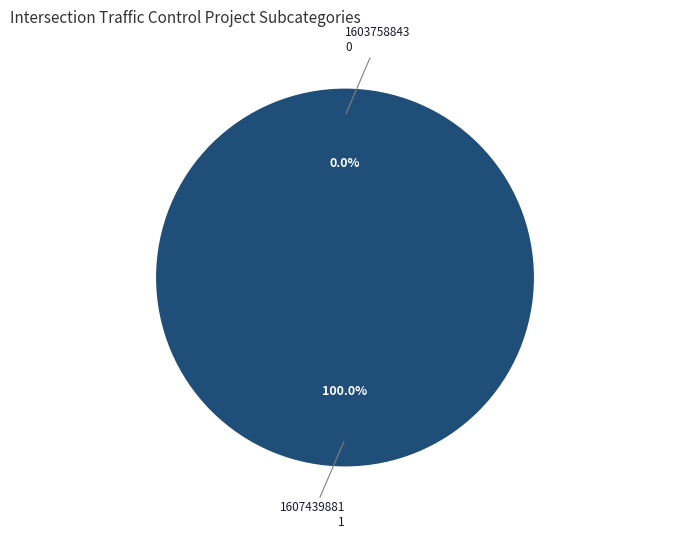

Which category has the biggest portion of the pie?

1607439881